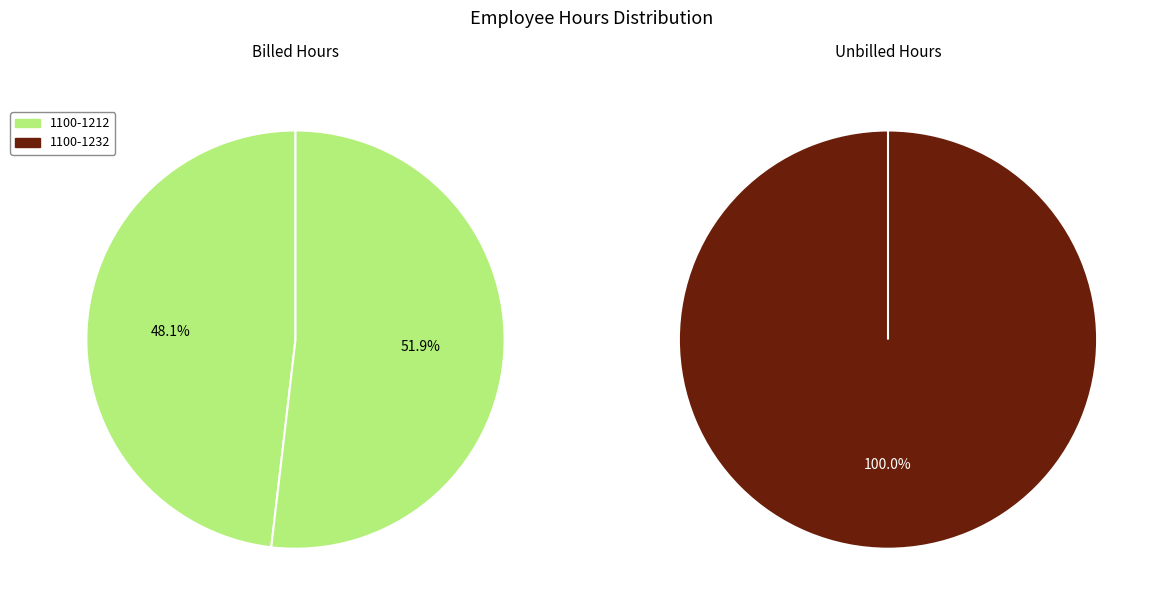

Which category has the smallest portion of the pie?

1100-1232